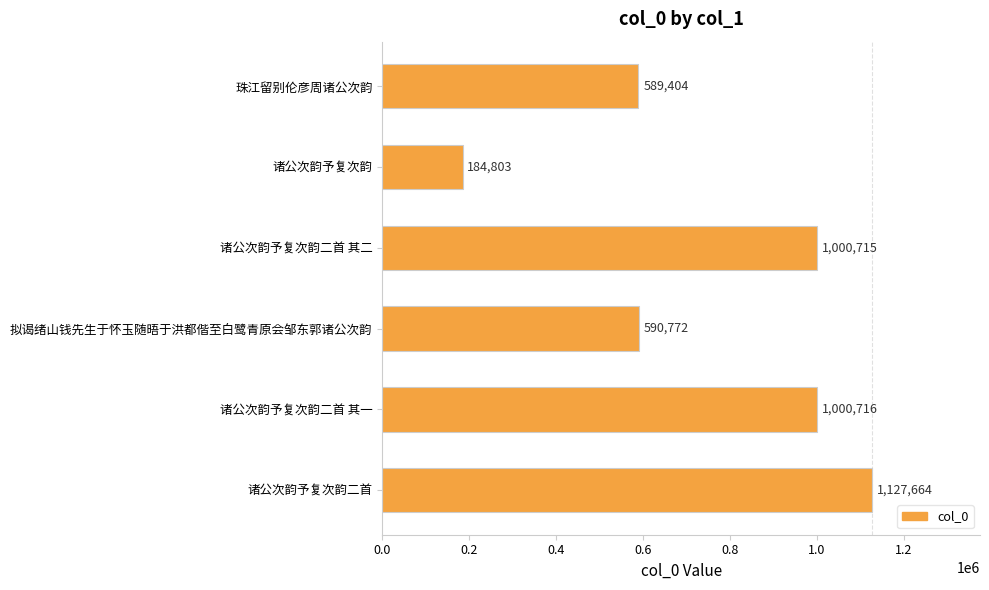

What is the greatest value displayed?

1127664